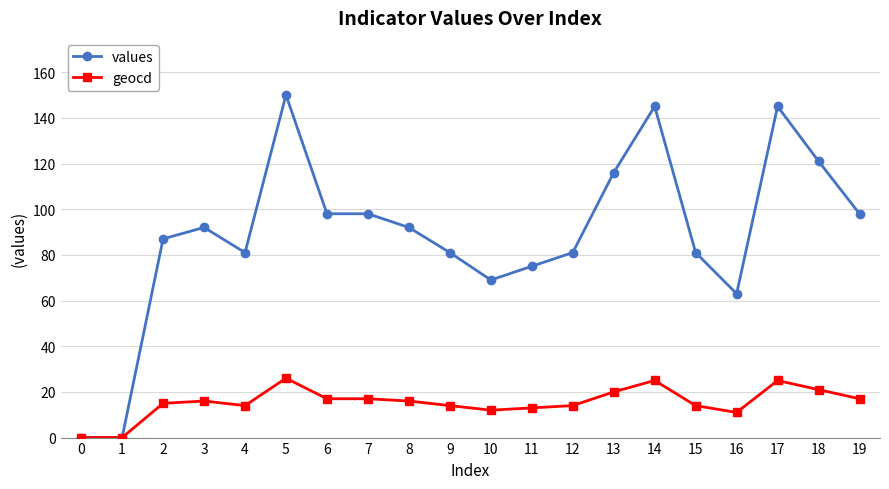

Reading left to right, transcribe all the data shown in this chart.

values: 0=0	1=0	2=87	3=92	4=81	5=150	6=98	7=98	8=92	9=81	10=69	11=75	12=81	13=116	14=145	15=81	16=63	17=145	18=121	19=98
geocd: 0=0	1=0	2=15	3=16	4=14	5=26	6=17	7=17	8=16	9=14	10=12	11=13	12=14	13=20	14=25	15=14	16=11	17=25	18=21	19=17